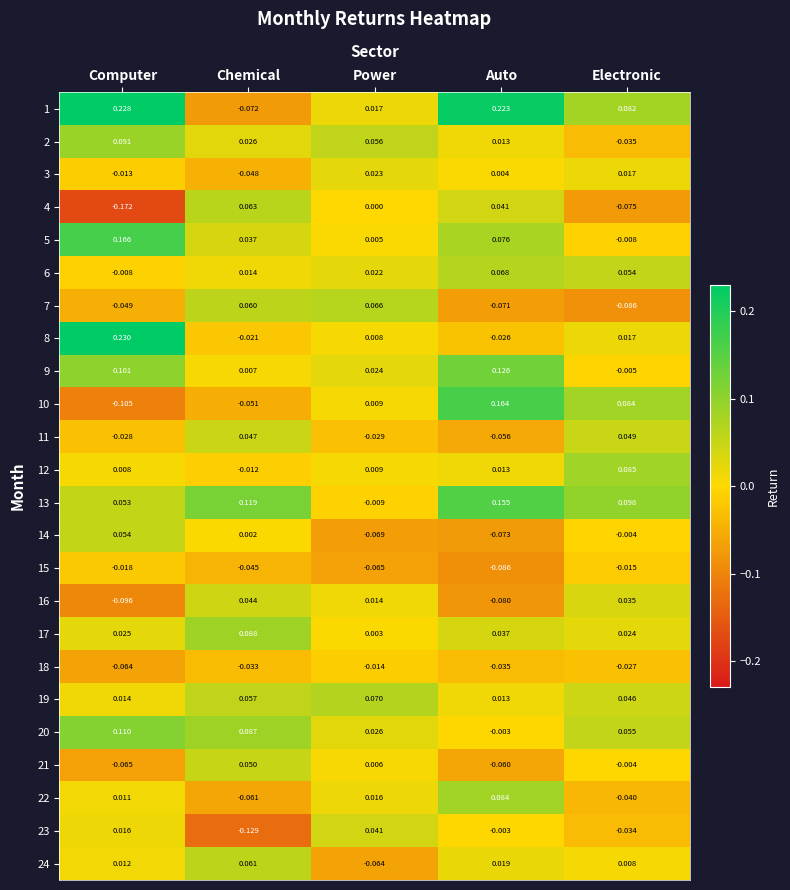

Rank the categories by 19 value from highest to lowest.

Power, Chemical, Electronic, Computer, Auto